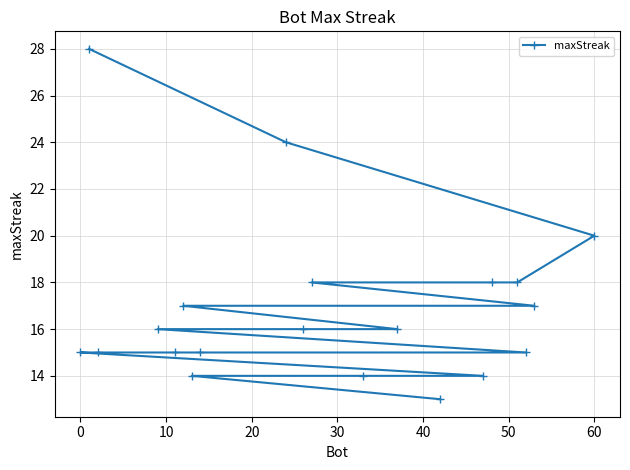

Between 9 and 10, which is larger?

9